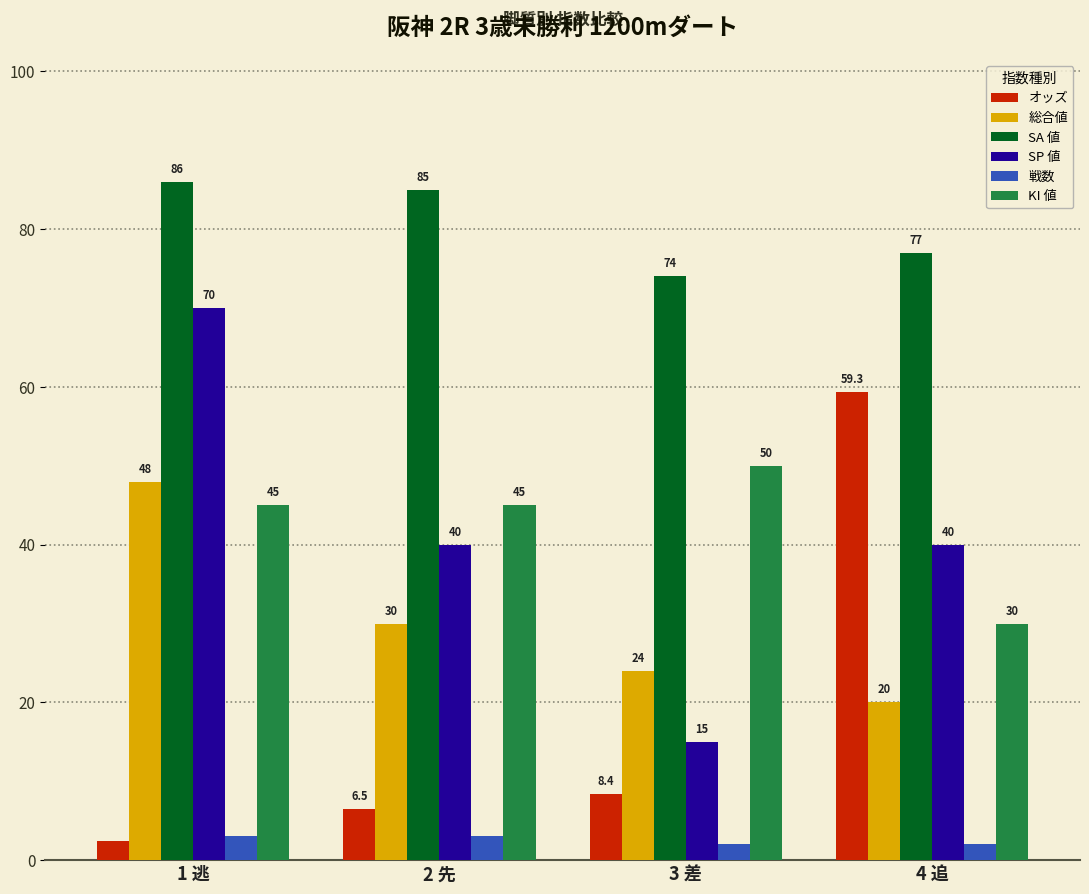

At which category is the sum across all series the highest?

1 逃